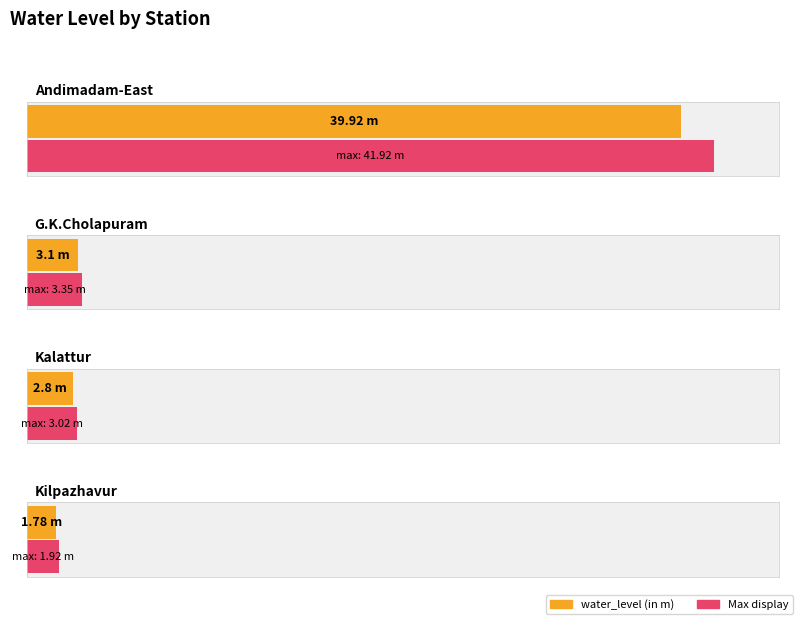

Which label corresponds to the largest value in the chart?

Andimadam-East